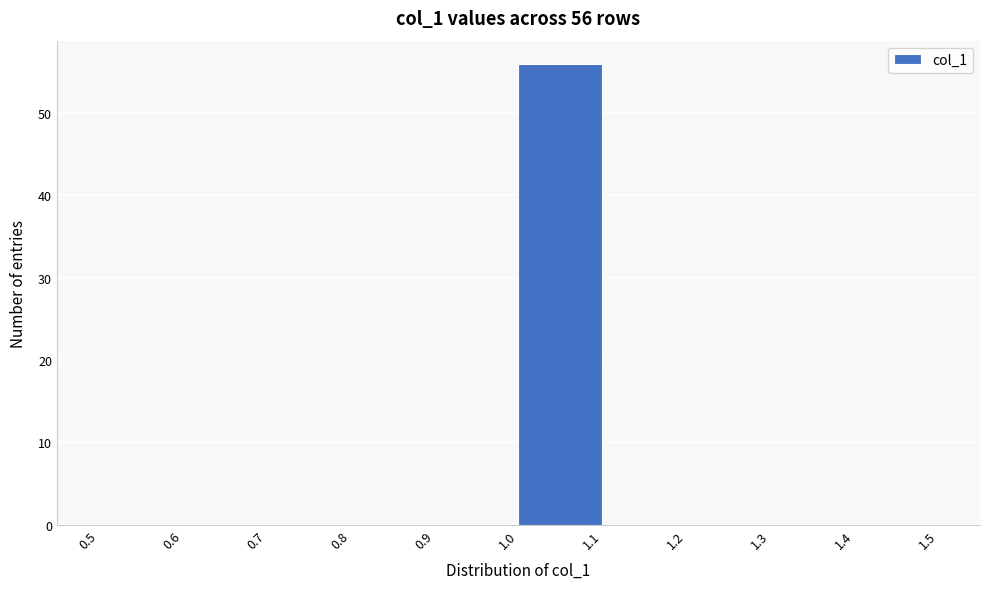

Which range on the x-axis has the tallest bar?

1.0 to 1.1